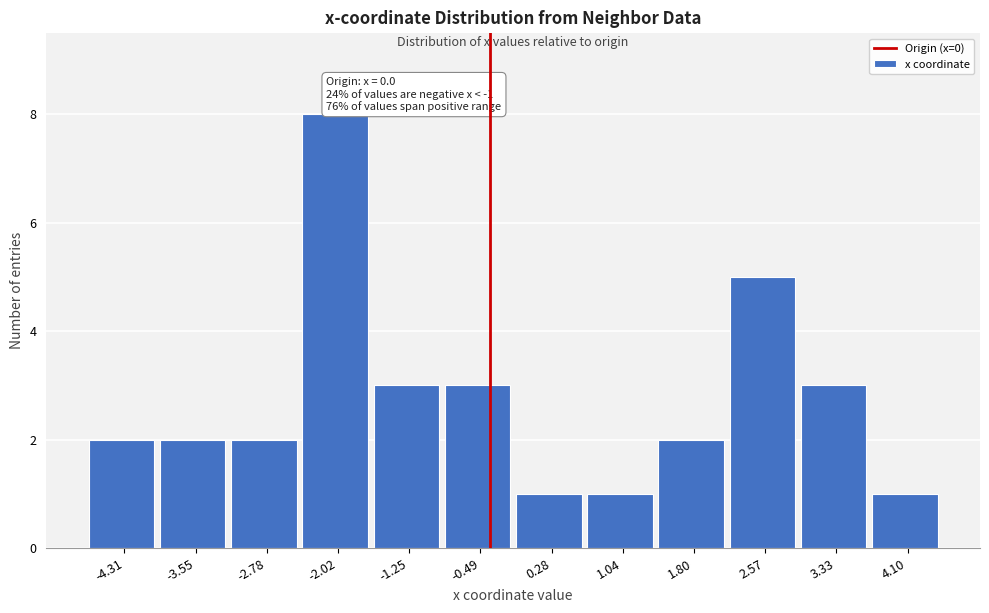

Reading right to left, extract all data points from this chart.

4.10=1	3.33=3	2.57=5	1.80=2	1.04=1	0.28=1	-0.49=3	-1.25=3	-2.02=8	-2.78=2	-3.55=2	-4.31=2